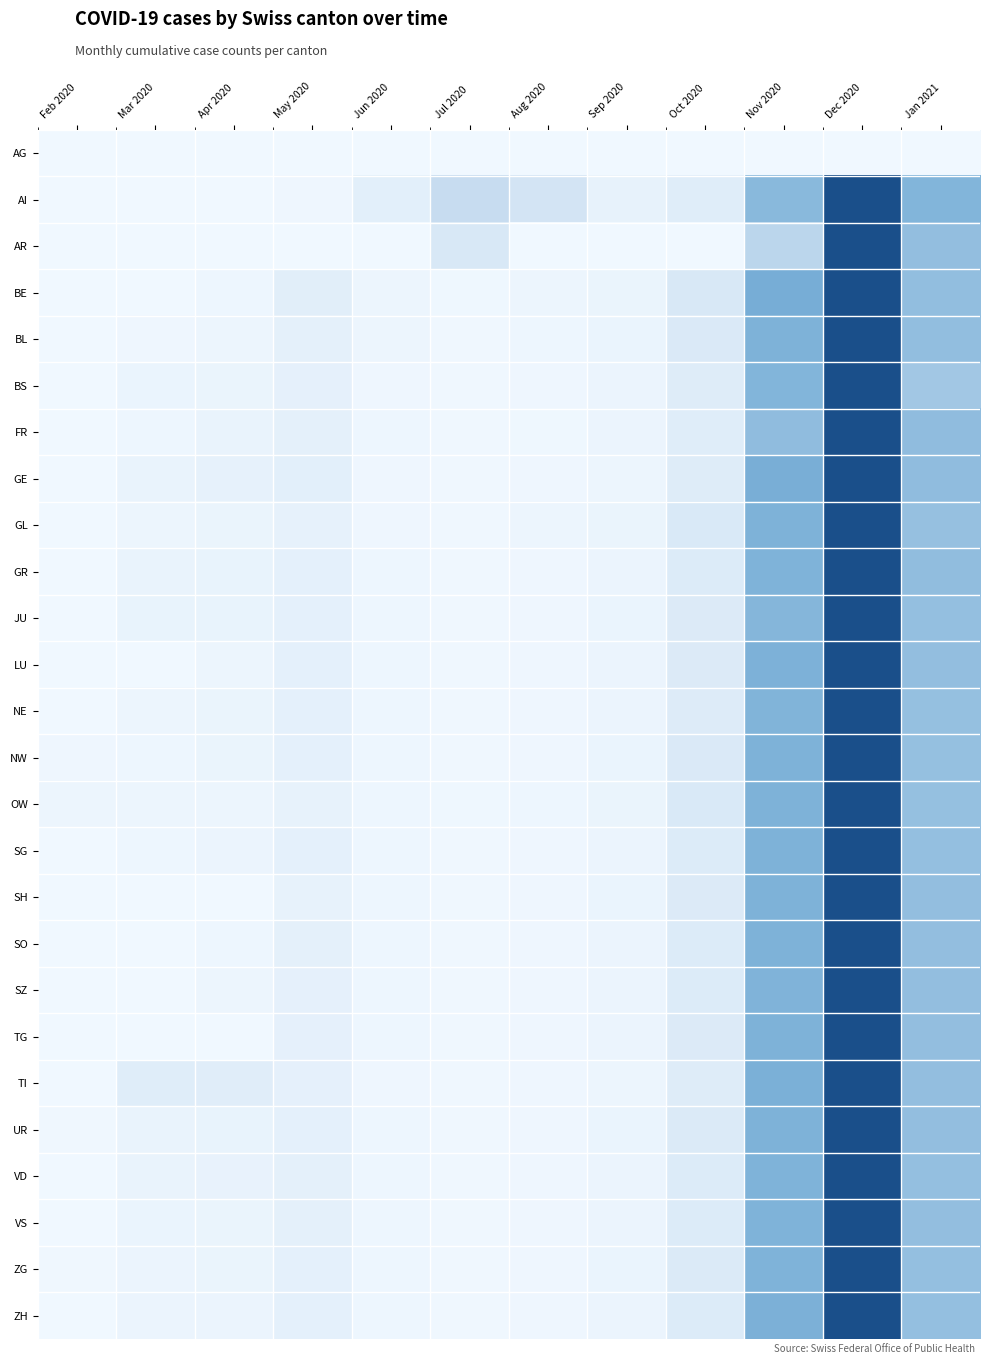

What is the total value across all series at May 2020?

1.6